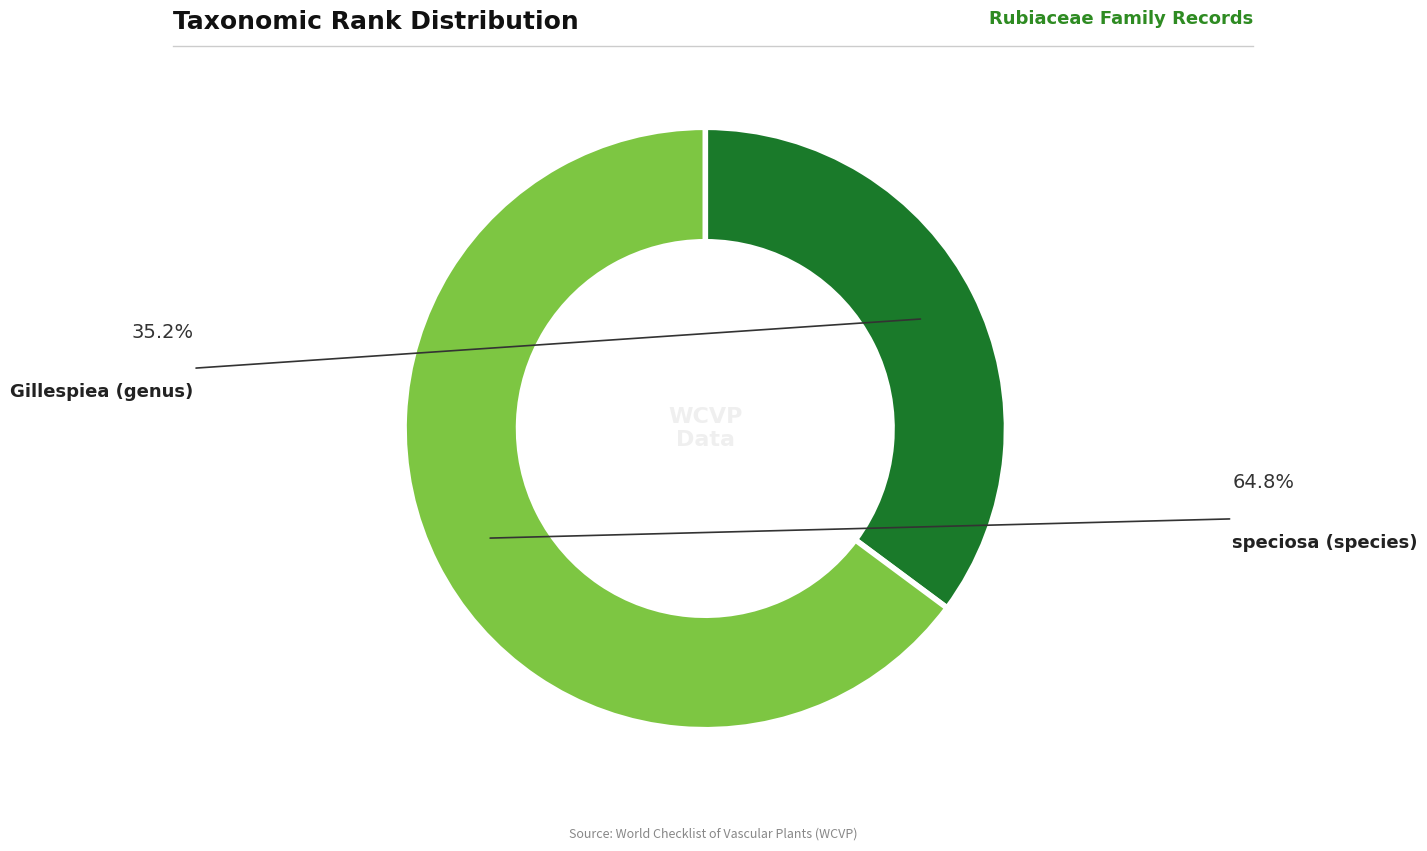

Is there a majority slice in this chart?

Yes